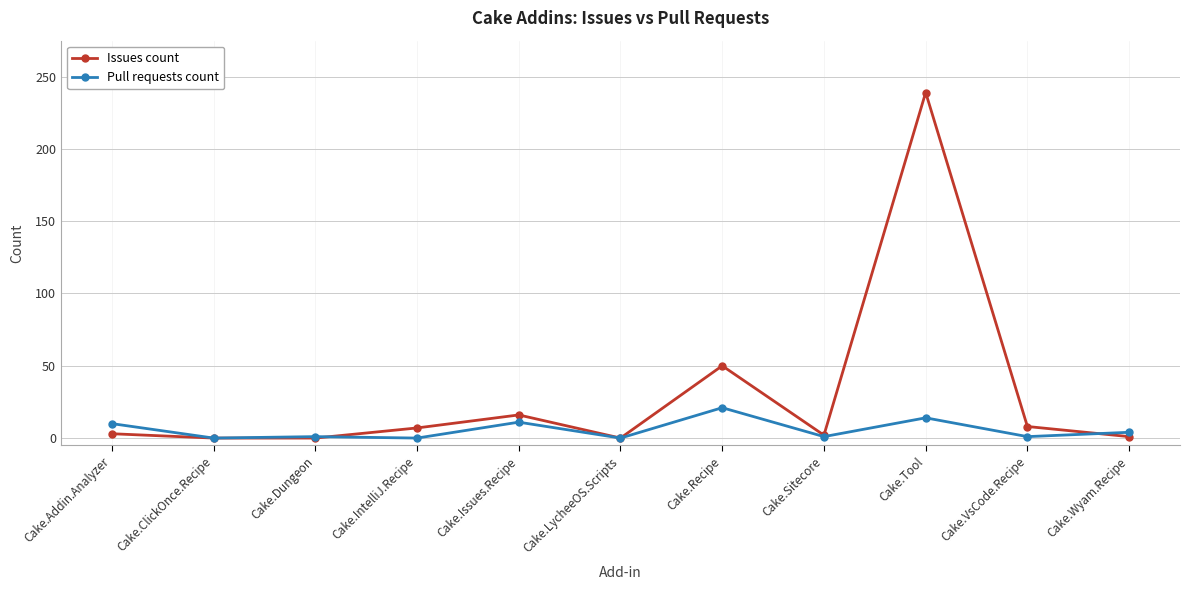

After their last crossing, which series has the higher values: Pull requests count or Issues count?

Pull requests count